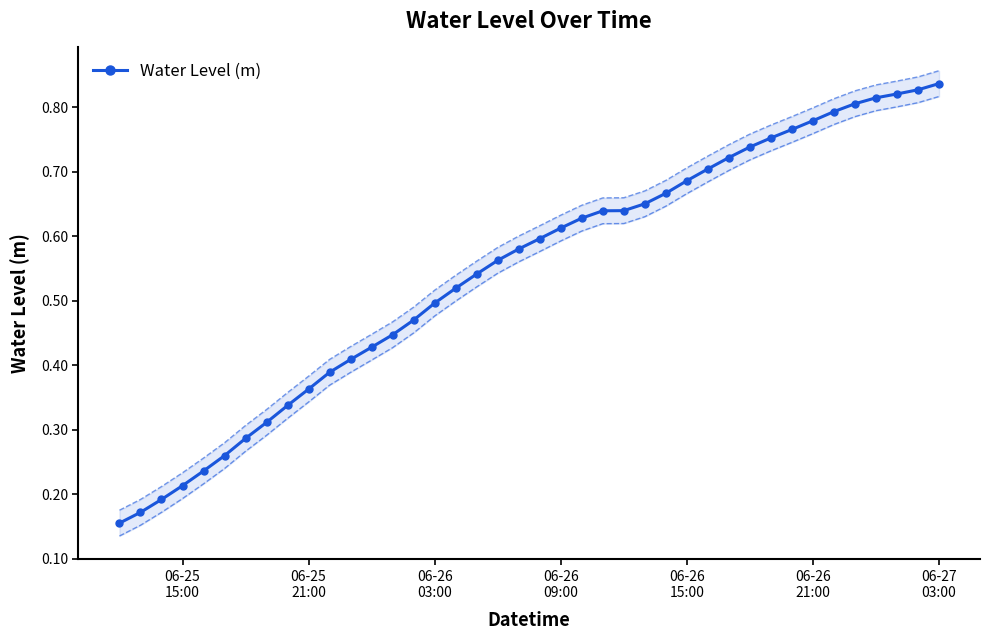

What is the maximum value shown in the chart?

0.8